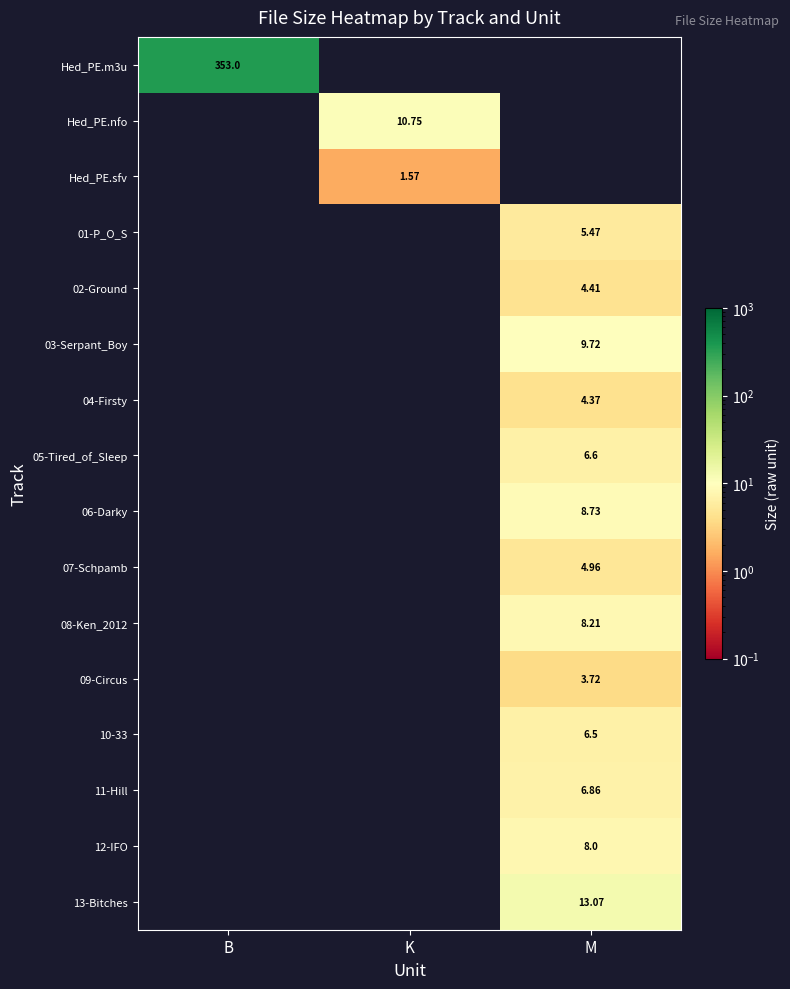

Rank the categories by 06-Darky value from lowest to highest.

B, K, M